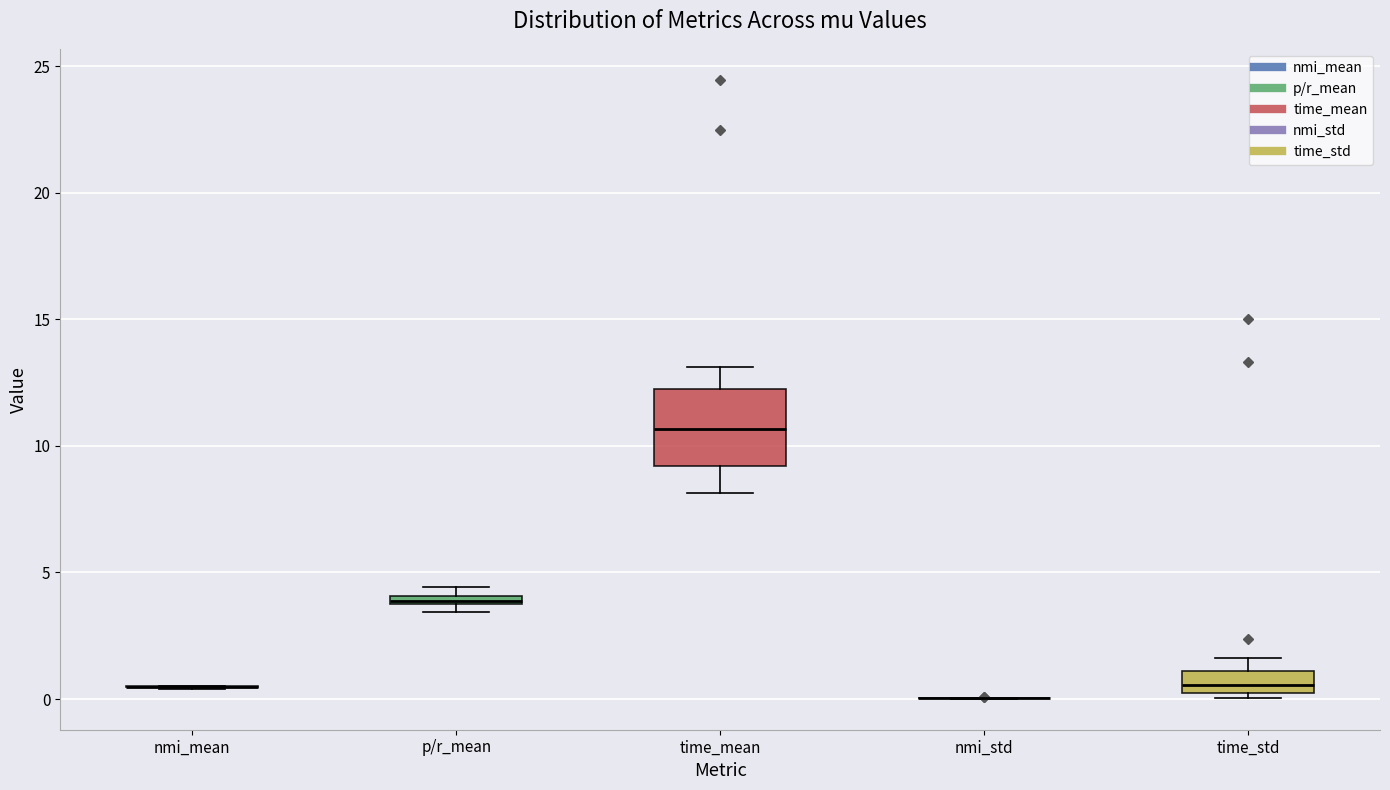

Comparing the boxes themselves (not the whiskers), which one is the tallest?

time_mean